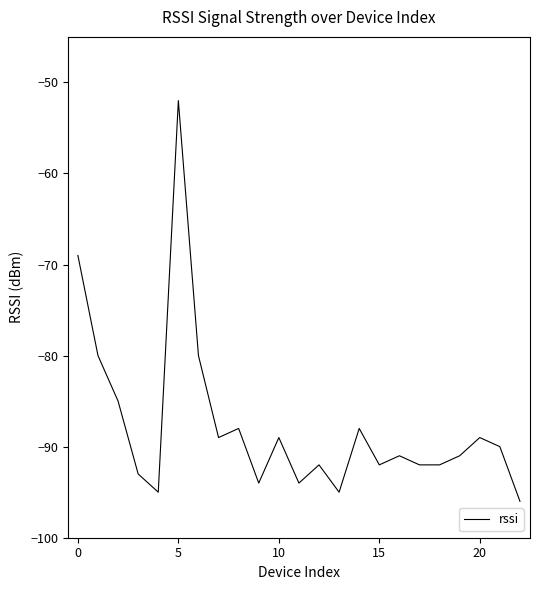

What is the smallest value displayed?

-96